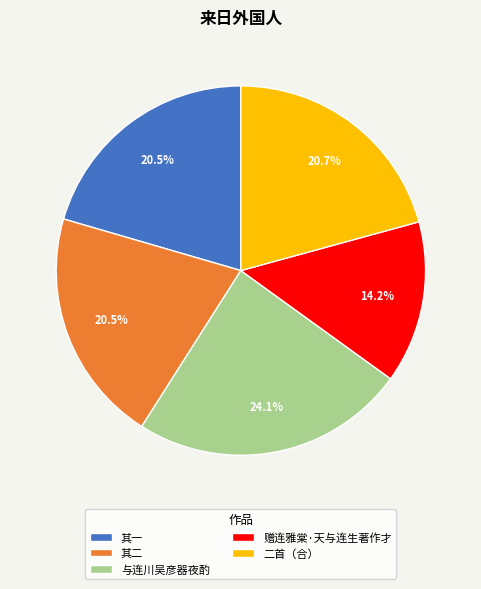

Does any single category account for the majority?

No